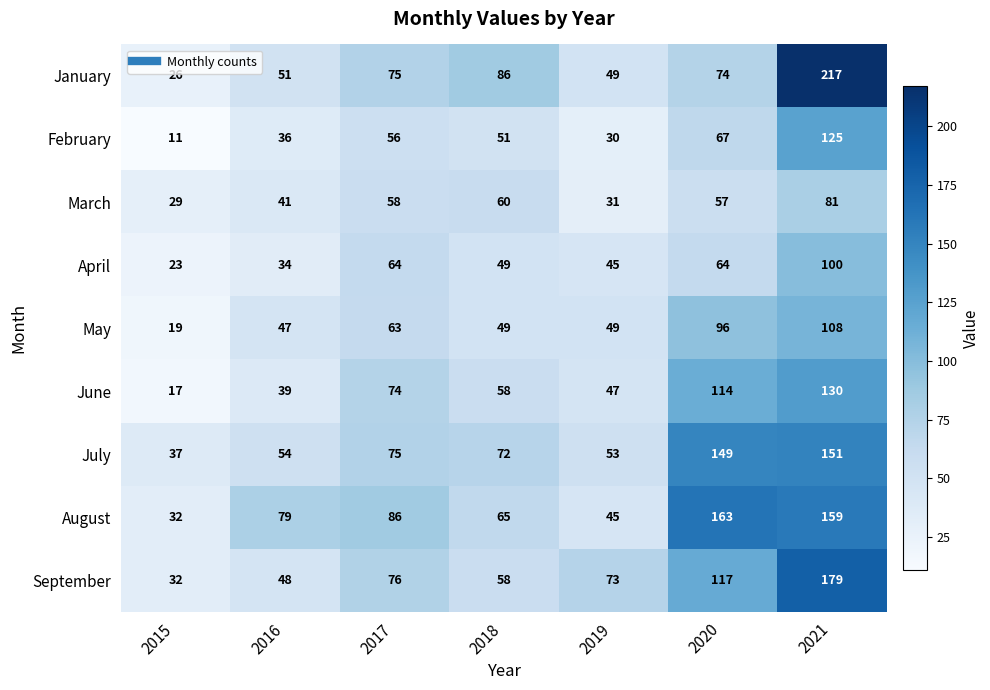

What is the sum of the February values at 2017 and 2016?

92